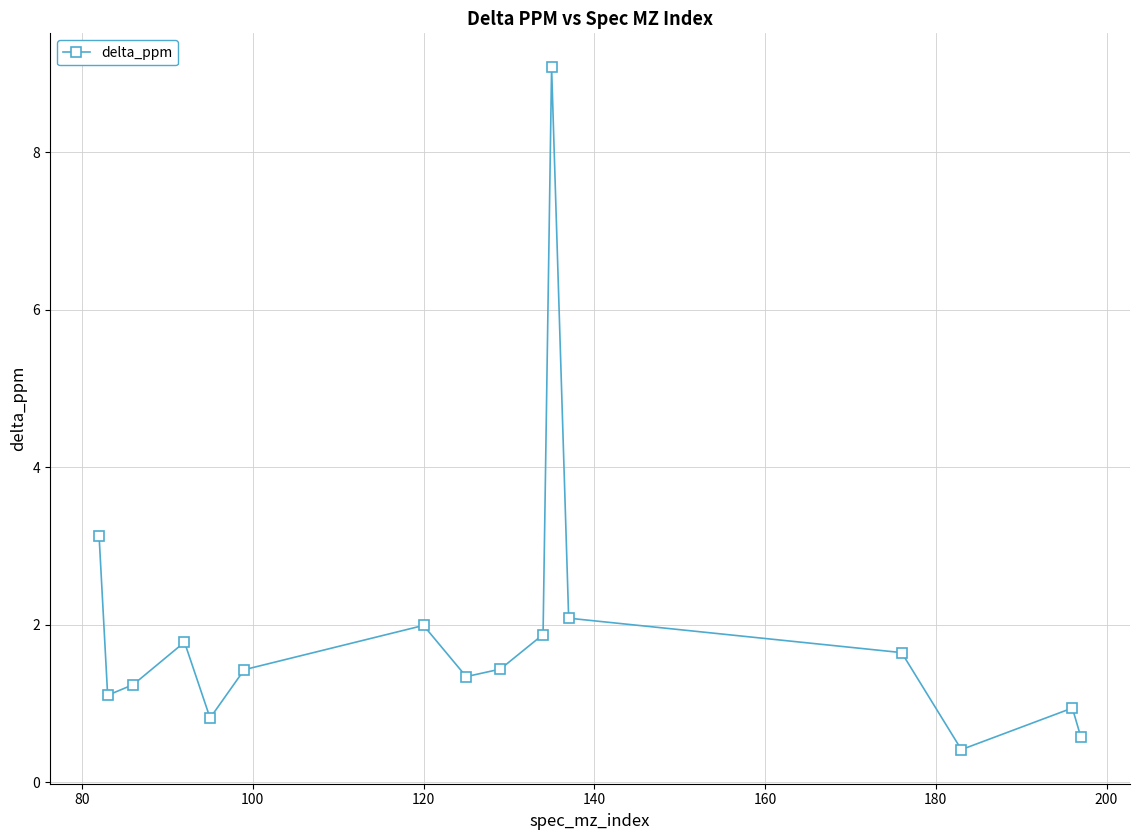

What is the smallest value displayed?

0.4